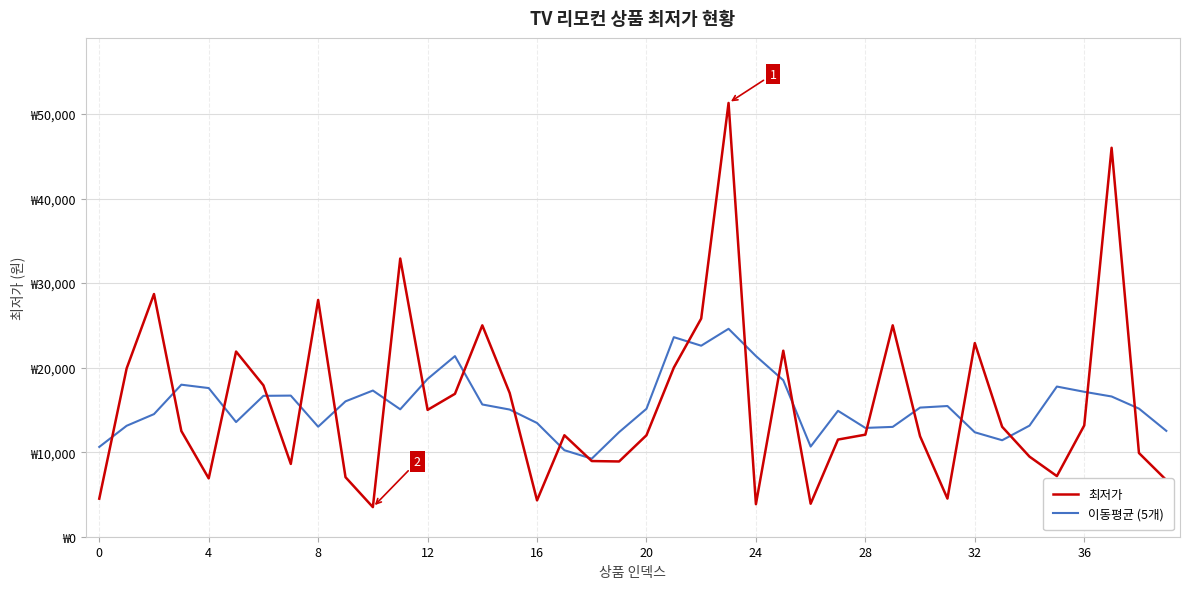

What are all the series names shown in the legend?

최저가, 이동평균 (5개)